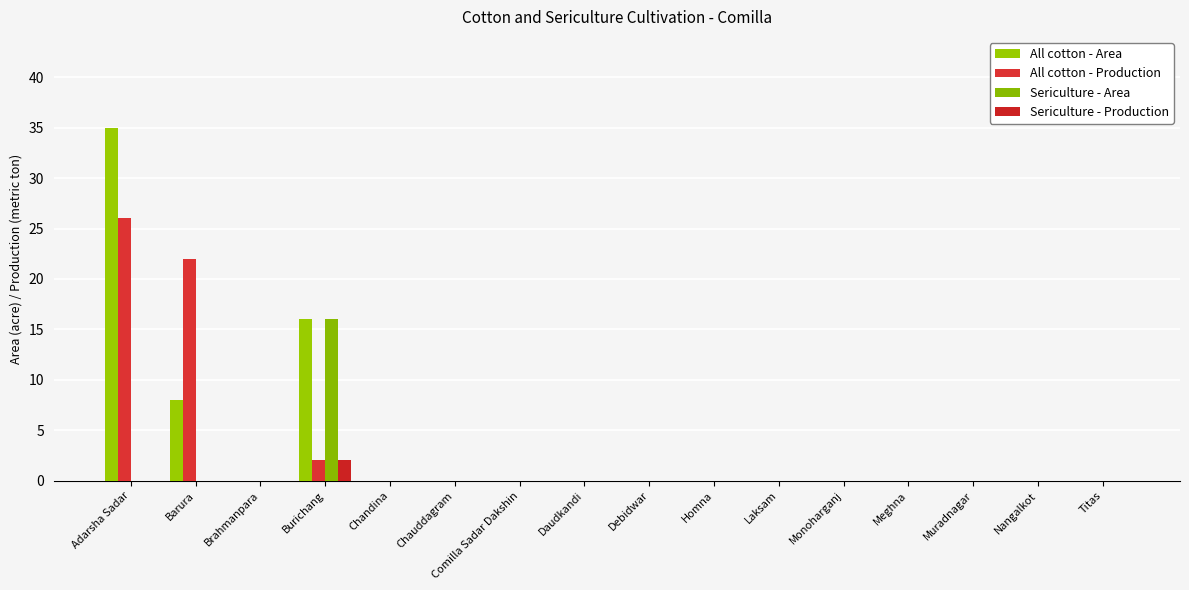

Reading left to right, what are all the values shown in this chart?

All cotton - Area: 35	8	0	16	0	0	0	0	0	0	0	0	0	0	0	0
All cotton - Production: 26	22	0	2	0	0	0	0	0	0	0	0	0	0	0	0
Sericulture - Area: 0	0	0	16	0	0	0	0	0	0	0	0	0	0	0	0
Sericulture - Production: 0	0	0	2	0	0	0	0	0	0	0	0	0	0	0	0